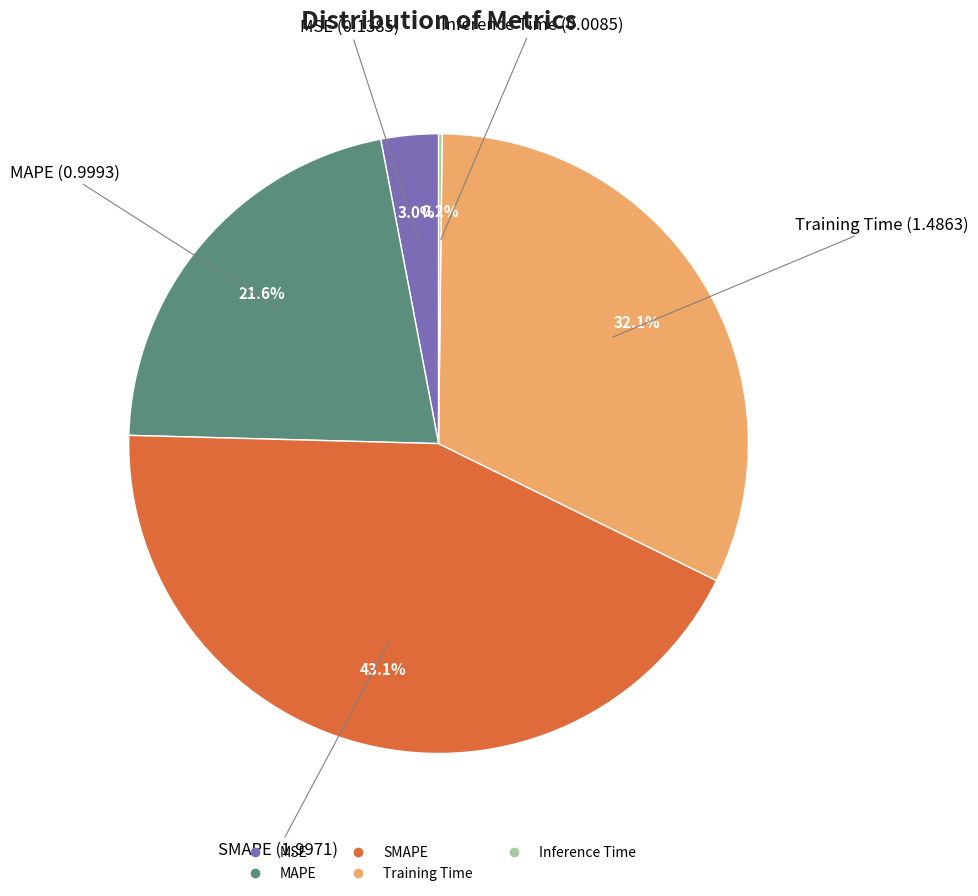

To the nearest percent, what is the combined percentage of Training Time and MAPE?

54%